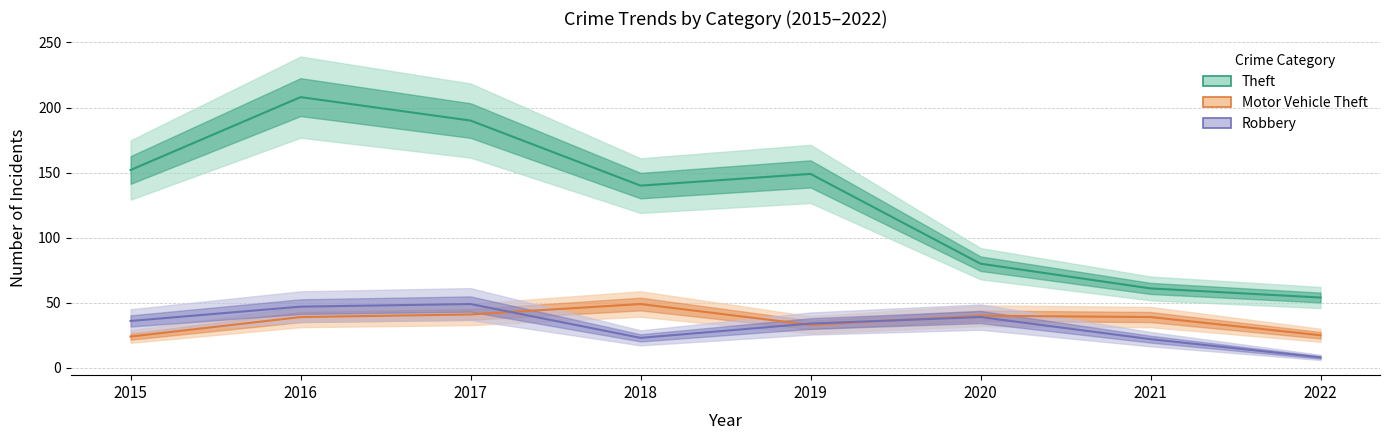

Is the value of Robbery at 2020 greater than the value of Theft at 2021?

No